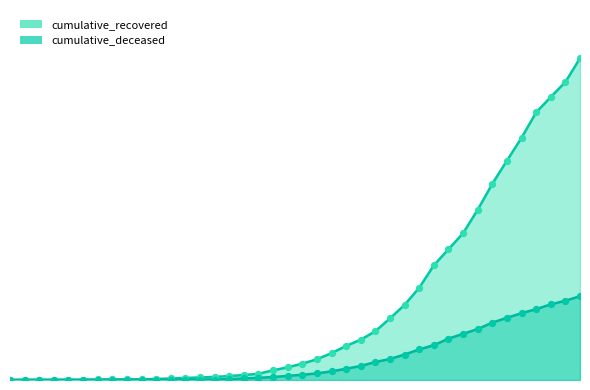

Which series has the largest Y range (max minus min)?

cumulative_recovered